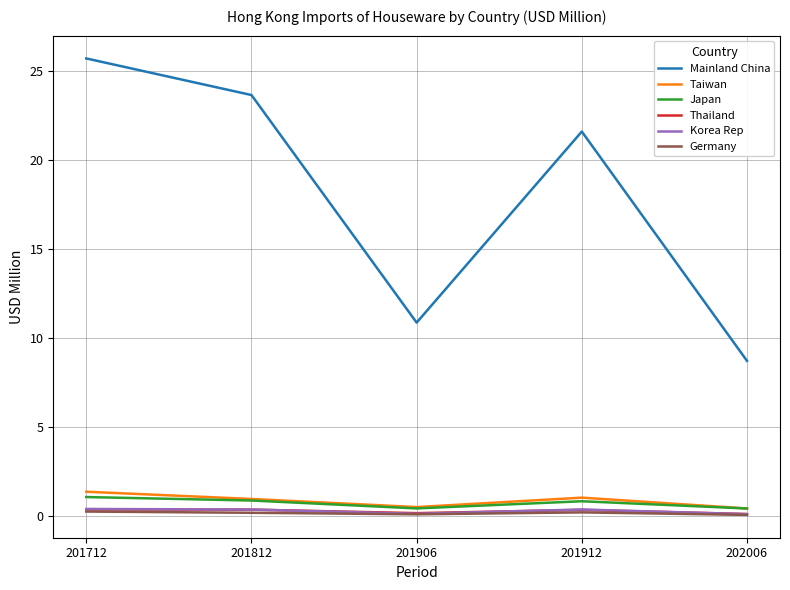

What is the average value of the Germany series?

0.2